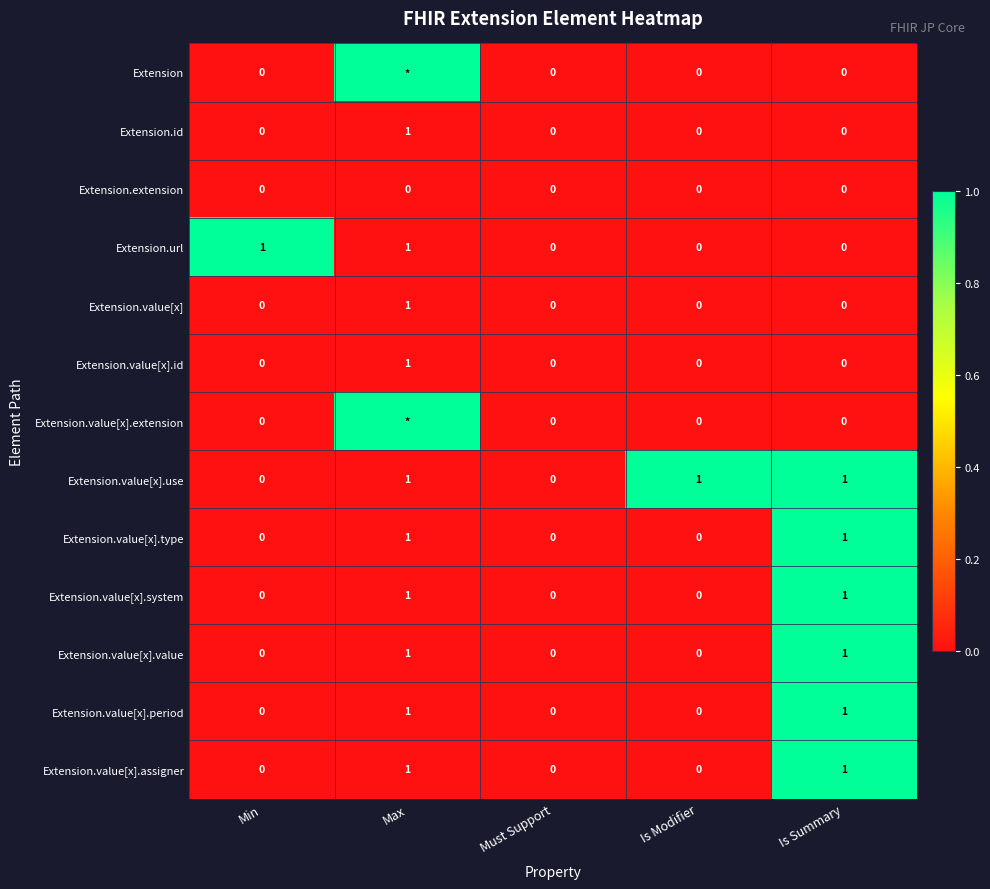

The Extension.value[x].assigner series shows 1 at Min. True or false?

False